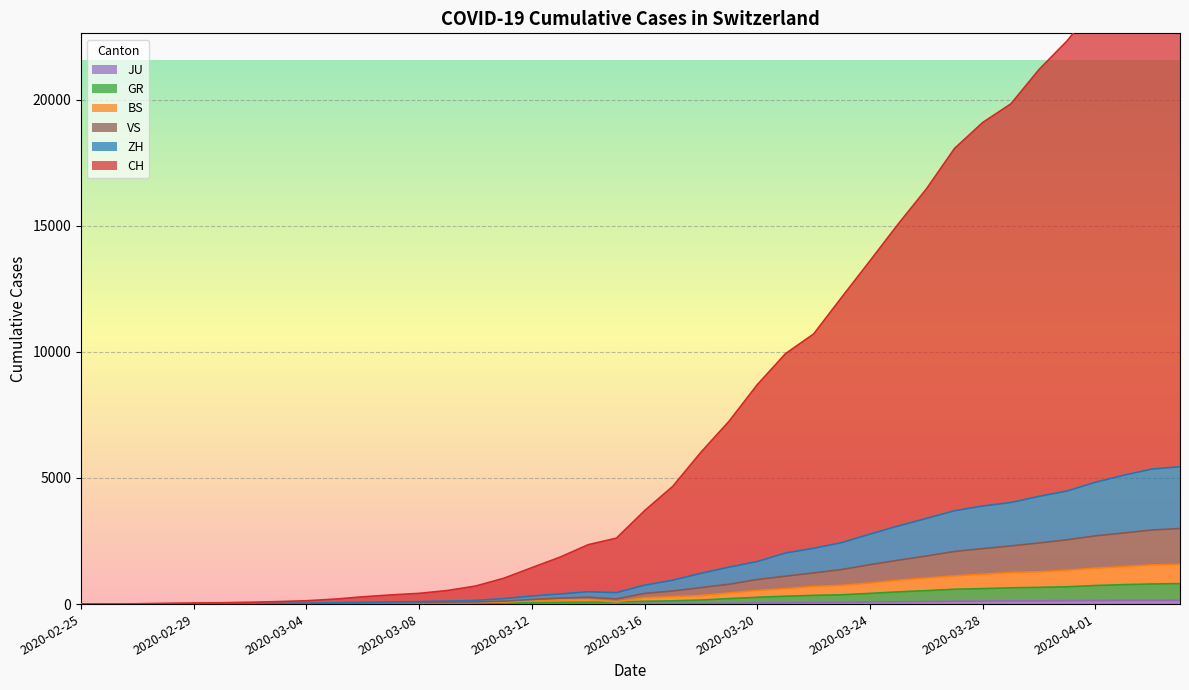

What is the label of the 4th point from the left?

2020-02-28